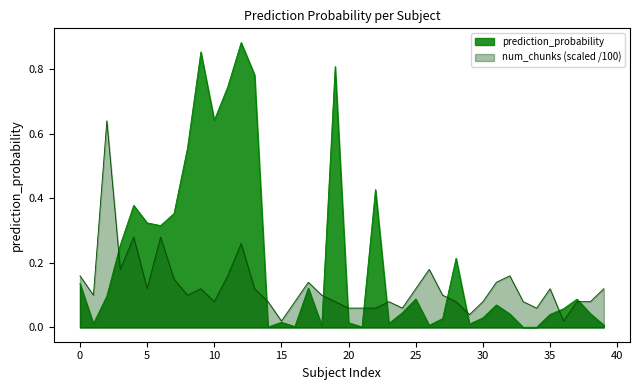

Which series has the widest spread of values?

prediction_probability